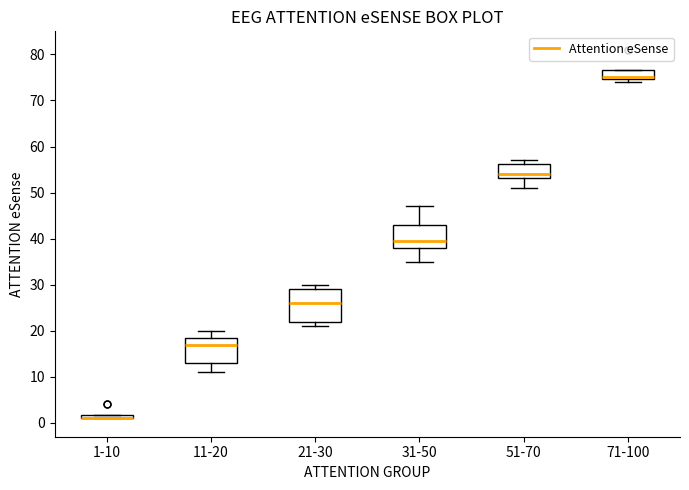

Comparing the boxes themselves (not the whiskers), which one is the tallest?

21-30